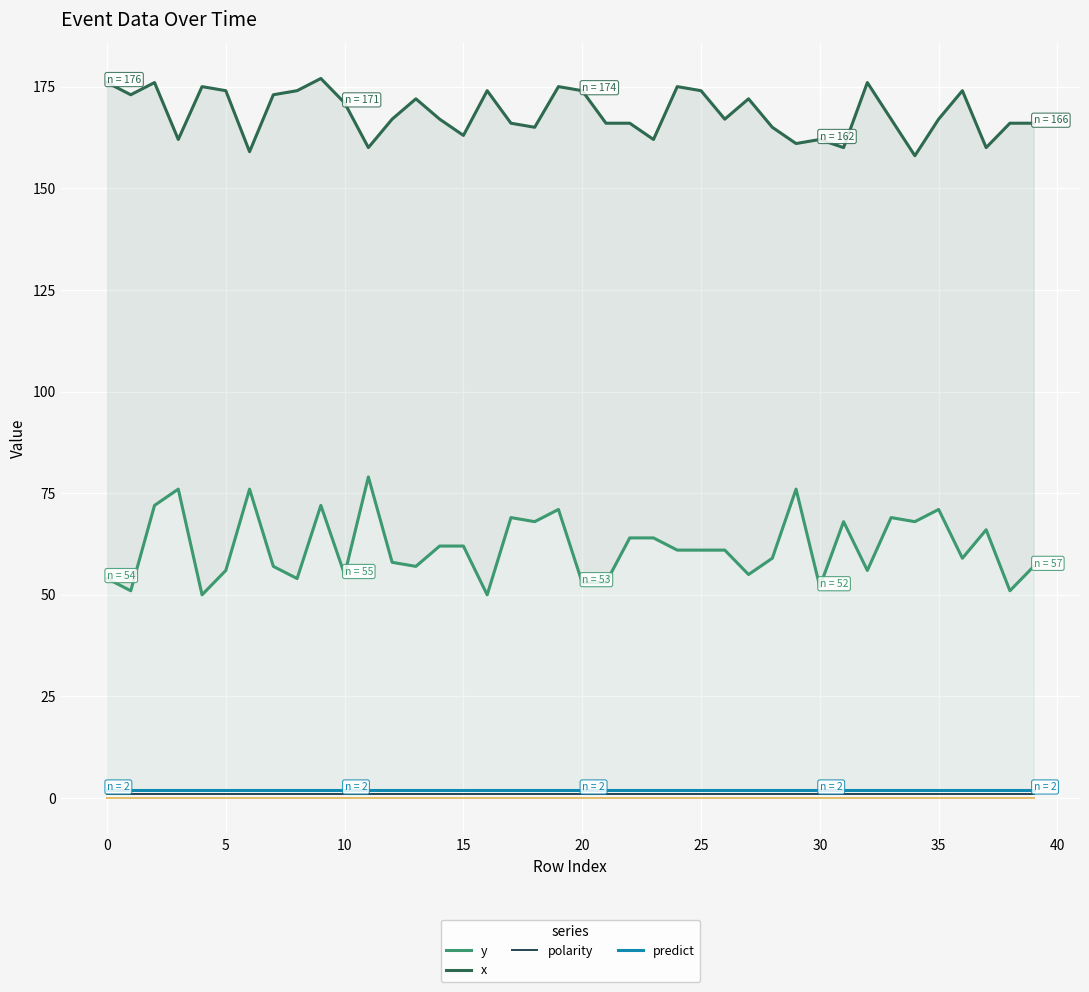

What is the approximate value of x at 5, to the nearest 5?

175